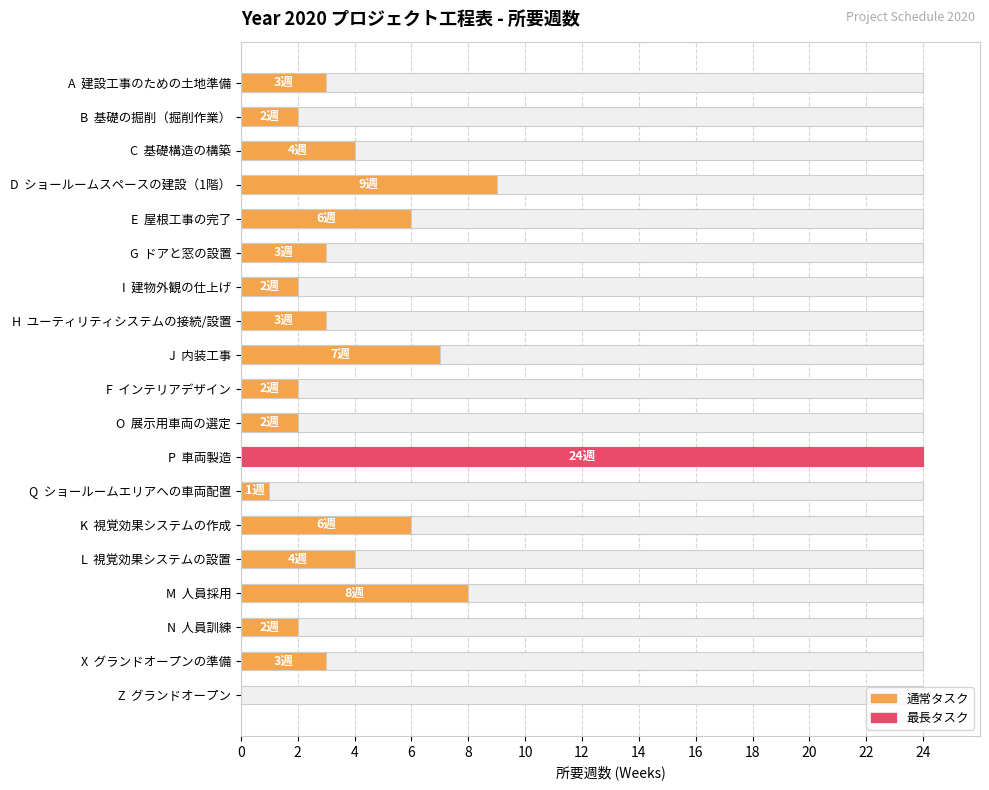

What is the maximum value shown in the chart?

24